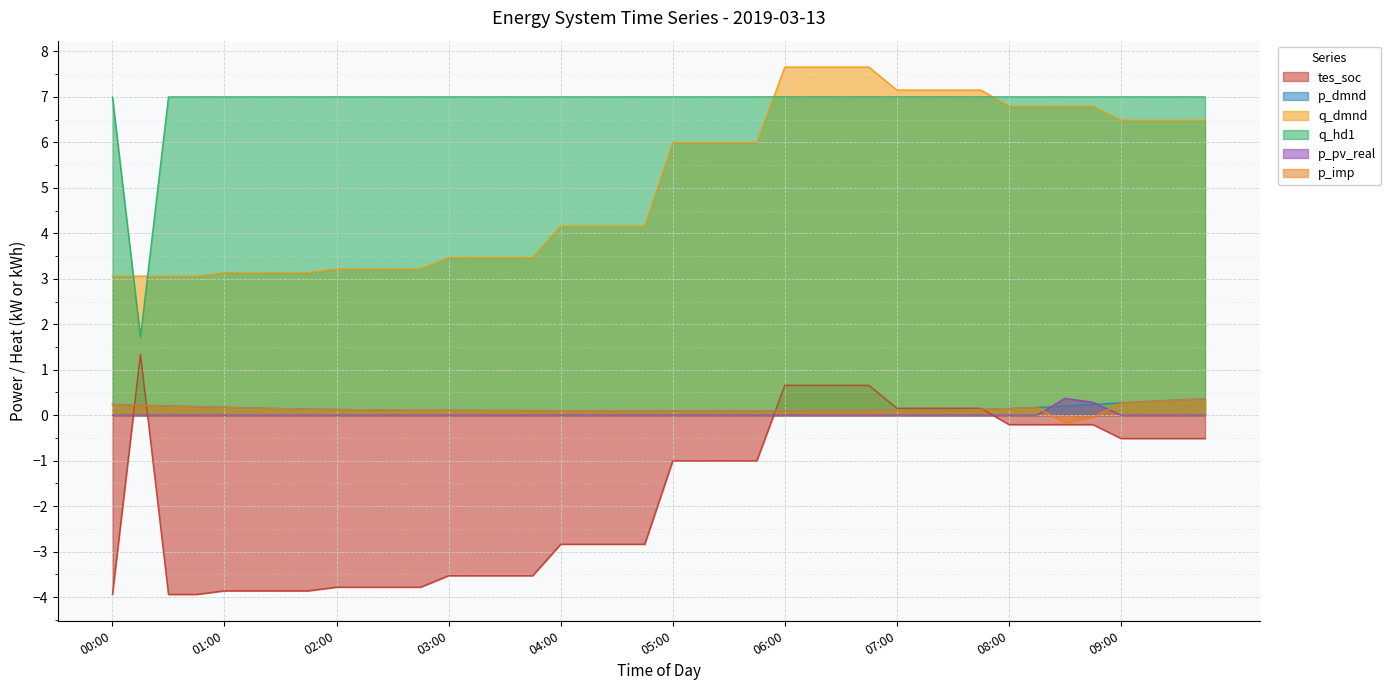

List the series in order of their peak value, lowest first.

p_dmnd, p_imp, p_pv_real, tes_soc, q_hd1, q_dmnd